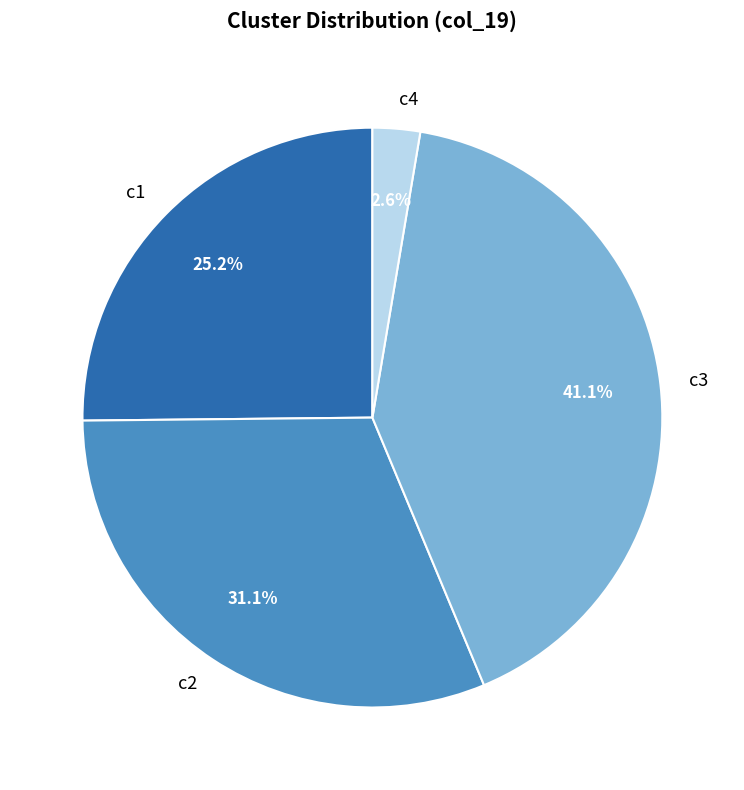

How many slices are in this pie chart?

4